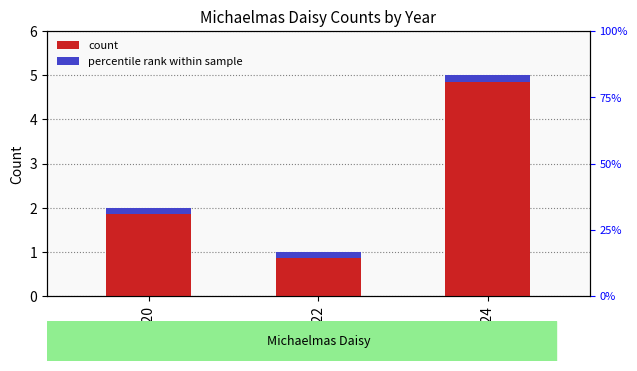

Is it true that the value at 2022 is 0?

False